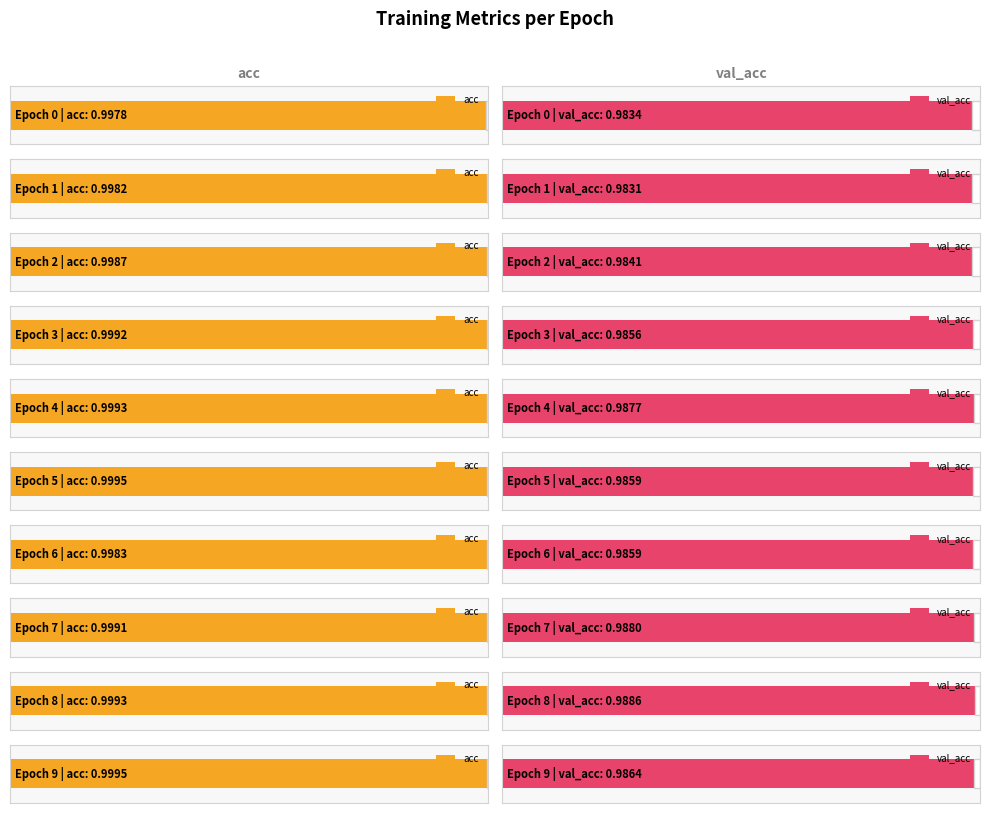

Reading left to right, transcribe all the data shown in this chart.

acc: 0=1.0	1=1.0	2=1.0	3=1.0	4=1.0	5=1.0	6=1.0	7=1.0	8=1.0	9=1.0
val_acc: 0=1.0	1=1.0	2=1.0	3=1.0	4=1.0	5=1.0	6=1.0	7=1.0	8=1.0	9=1.0